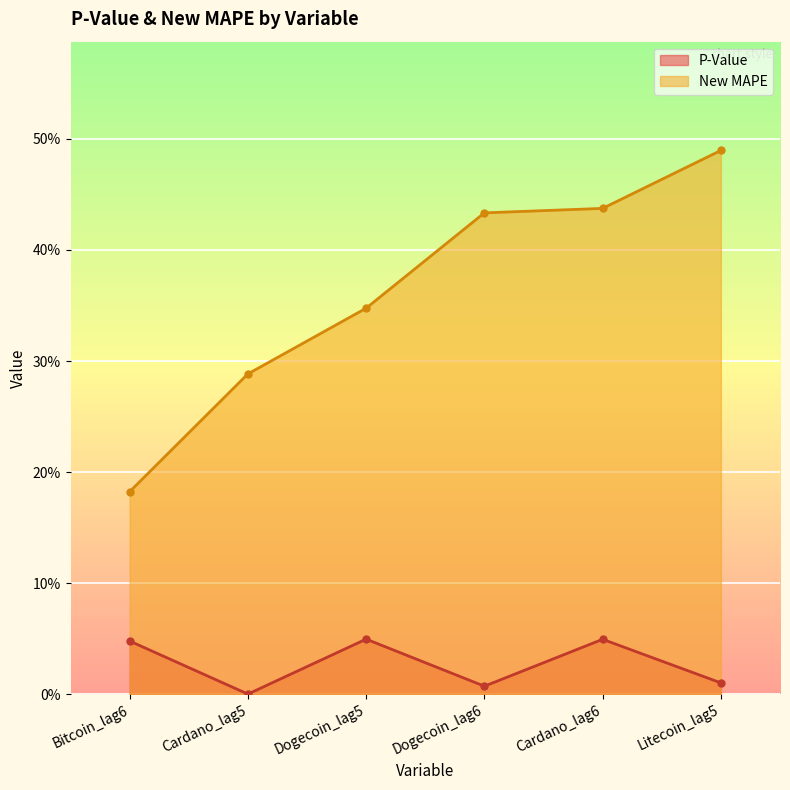

Which category has the lowest value in the P-Value series?

Cardano_lag5